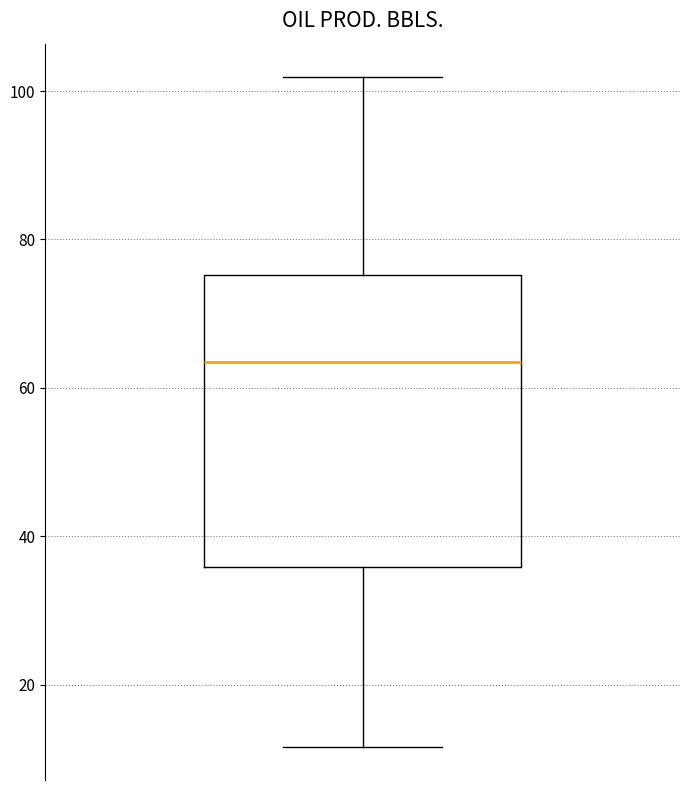

Read this box plot against the y-axis: the position of the median line, the range covered by the box, and the ends of both whiskers. The values are not printed on the chart, so give them approximately, as read against the axis.

median 64, box 36 to 76, whiskers 12 to 102